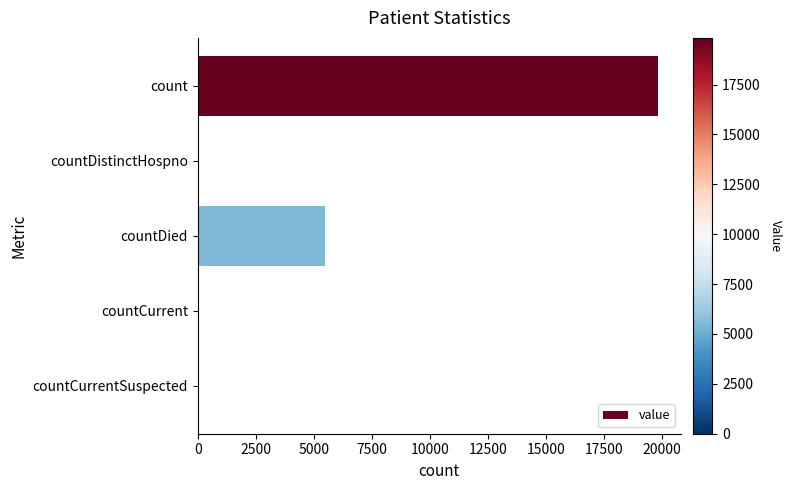

How many categories are shown in the chart?

5